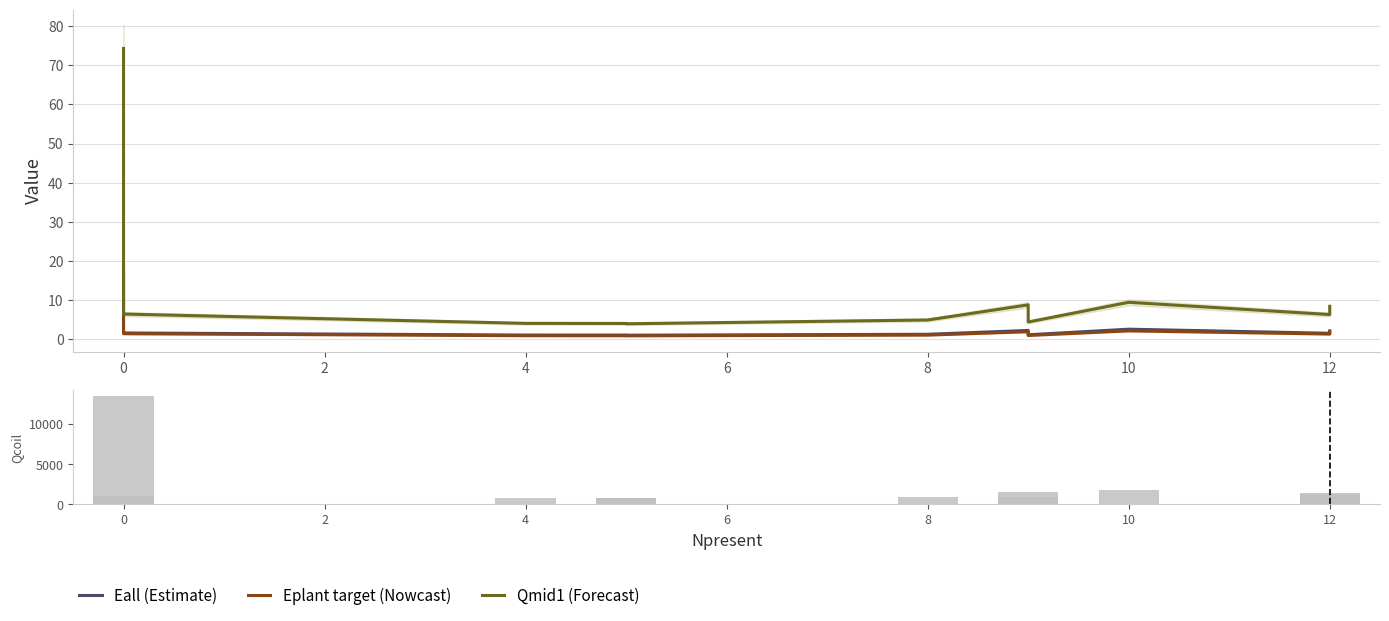

What is the label of the 1st bar from the right?

12